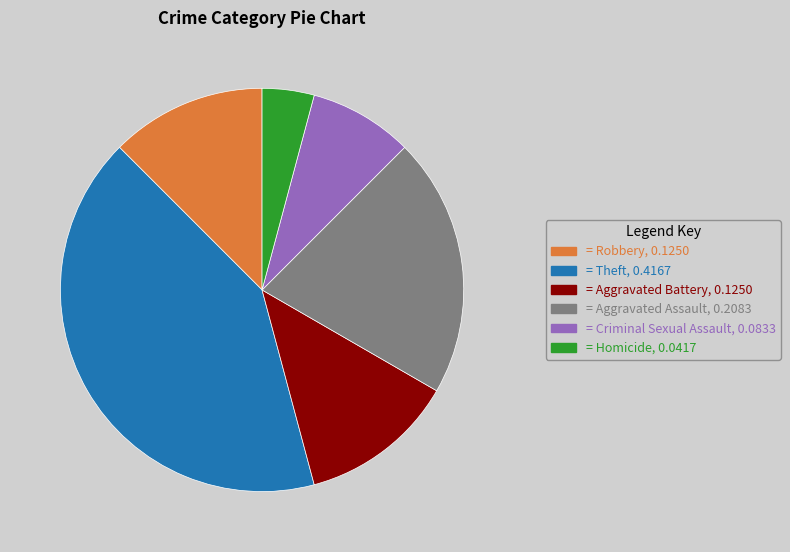

Does any single category account for the majority?

No